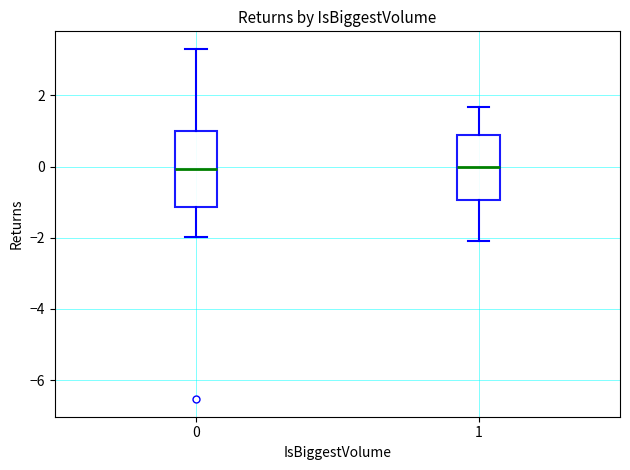

Reading left to right, transcribe this box plot: for each box, give where its median line is, the range the box spans, and where its two whiskers end, as read against the y-axis. The values are not printed on the chart, so give them approximately, as read against the axis.

0: median 0.0, box -1.2 to 1.0, whiskers -2.0 to 3.4
1: median 0.0, box -1.0 to 0.8, whiskers -2.0 to 1.6